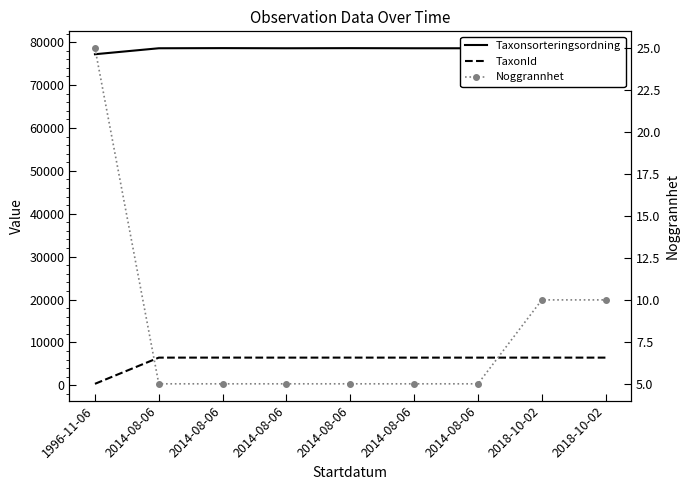

Between 2014-08-06 and 2018-10-02, which is larger?

2014-08-06